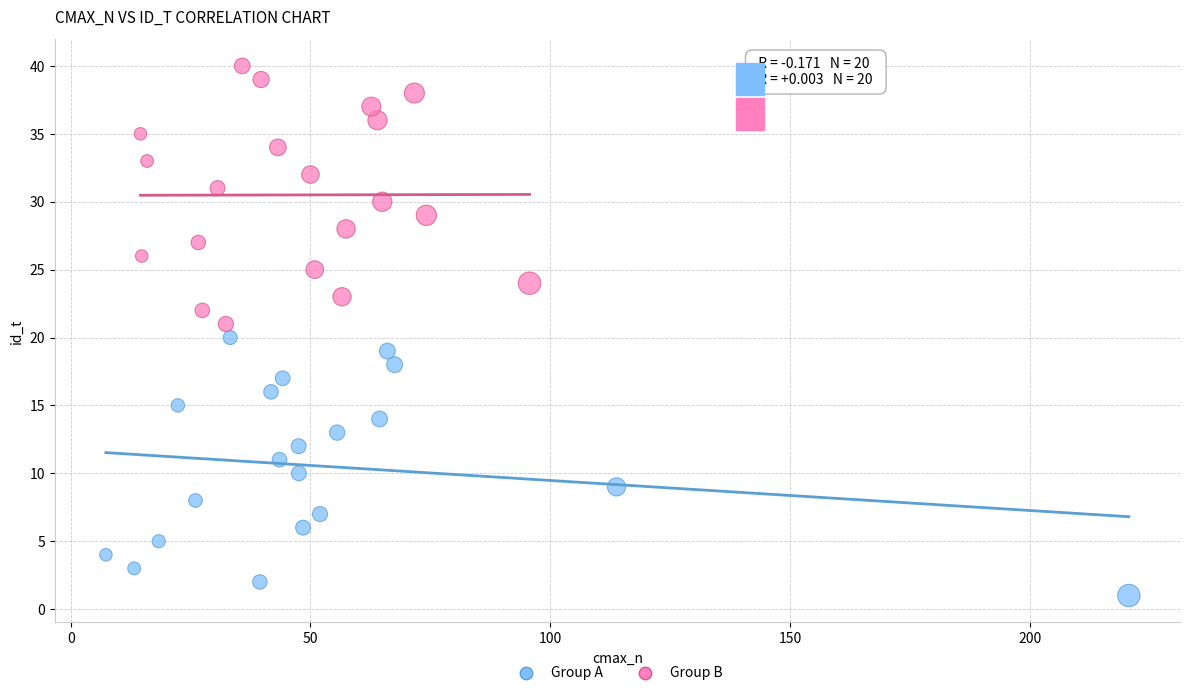

Which series reaches the maximum Y coordinate?

Group B